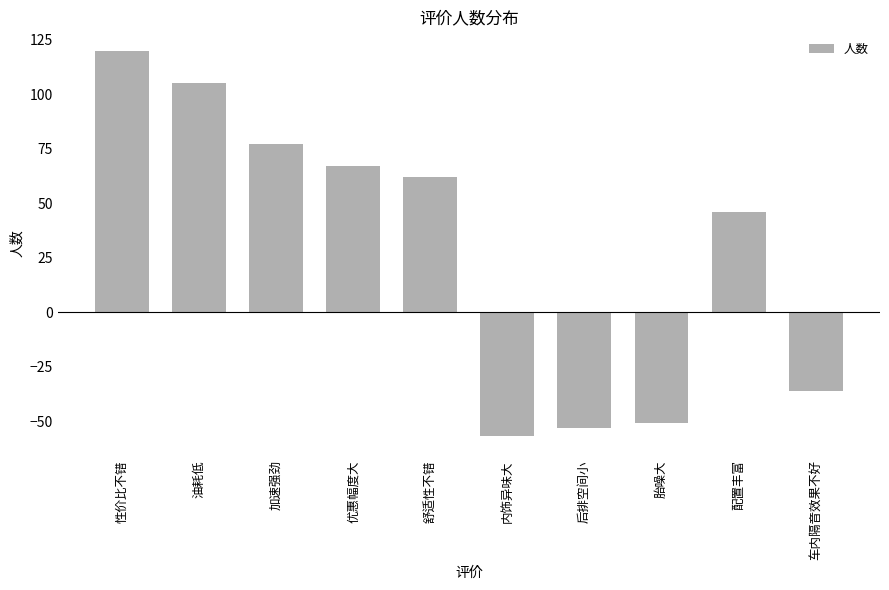

List the labels in order of value, largest first.

性价比不错, 油耗低, 加速强劲, 优惠幅度大, 舒适性不错, 配置丰富, 车内隔音效果不好, 胎噪大, 后排空间小, 内饰异味大